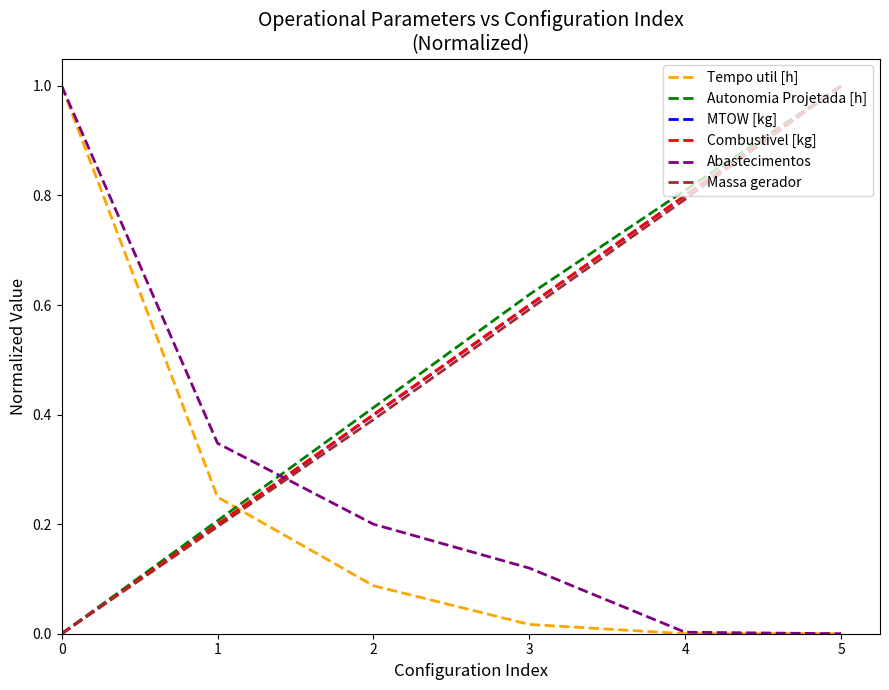

At which category is the sum across all series the highest?

5